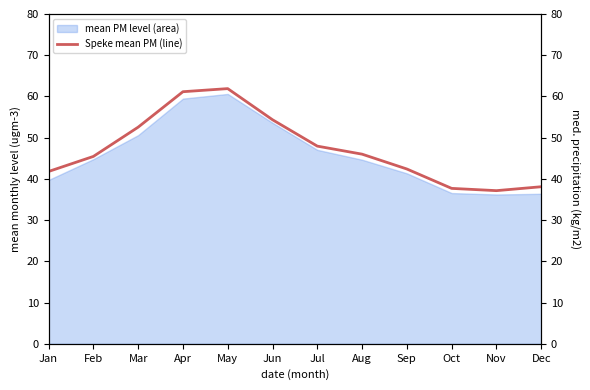

Rank the categories by value from lowest to highest.

Nov, Oct, Dec, Jan, Sep, Feb, Aug, Jul, Mar, Jun, Apr, May